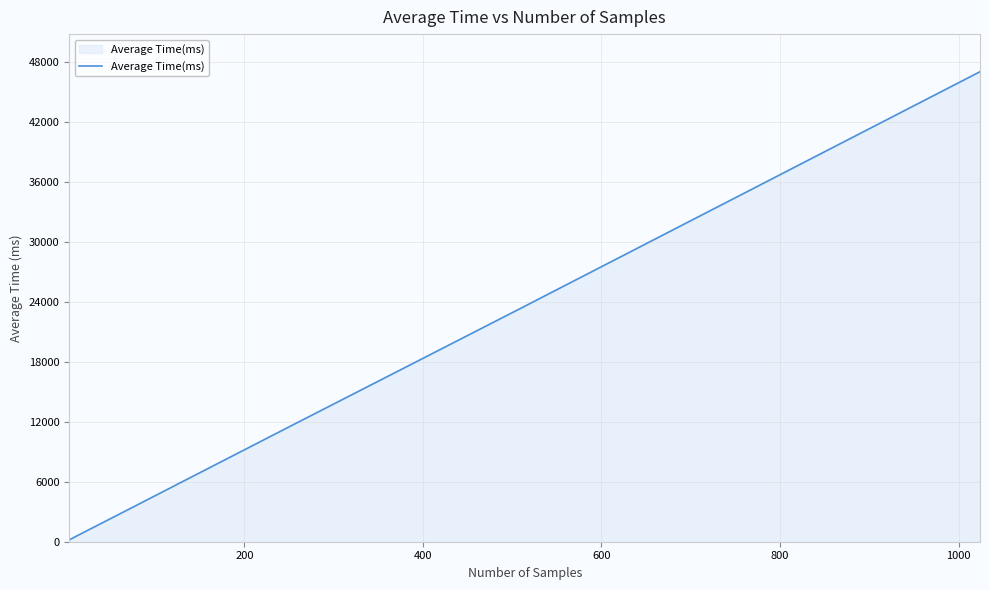

What is the difference between the second highest and second lowest values?

23109.5